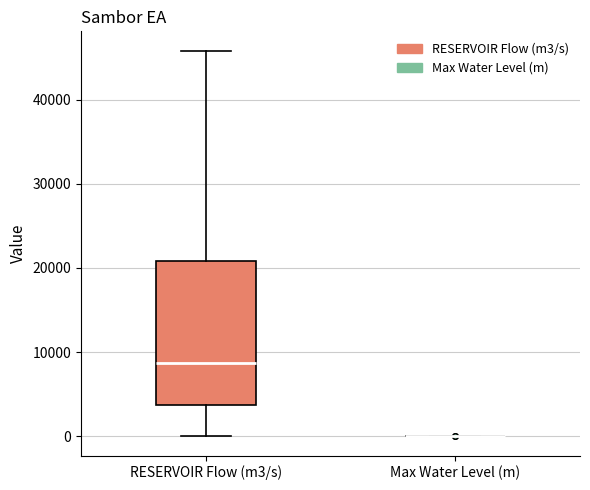

Reading left to right, read every box against the y-axis: the position of its median line, the range the box covers, and the ends of its whiskers. The values are not printed on the chart, so give them approximately, as read against the axis.

RESERVOIR Flow (m3/s): median 9000, box 4000 to 21000, whiskers 0 to 46000
Max Water Level (m): box collapsed to a line at 0, whiskers 0 to 0